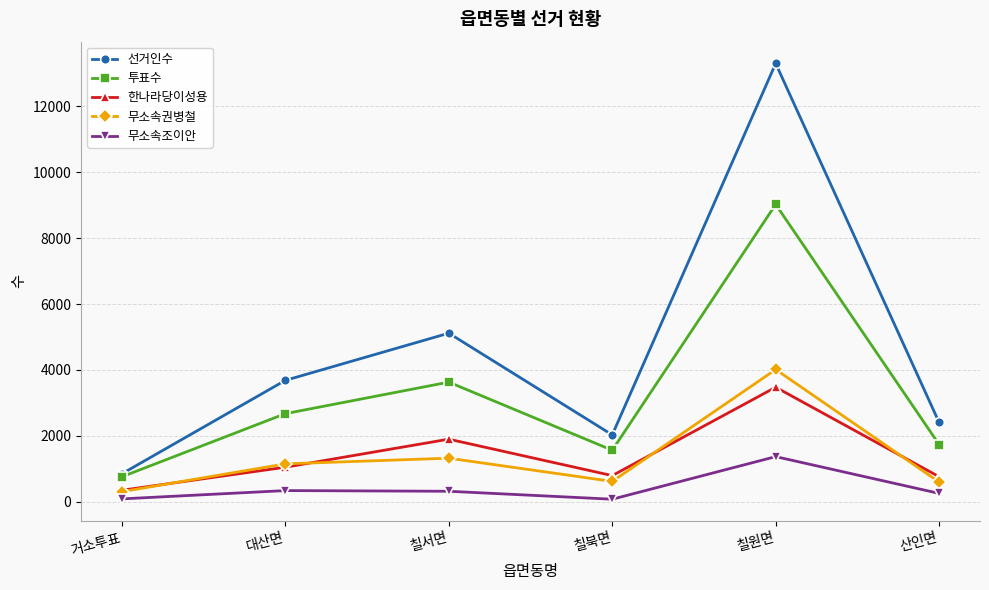

Which series changed the most between 칠원면 and 산인면?

선거인수